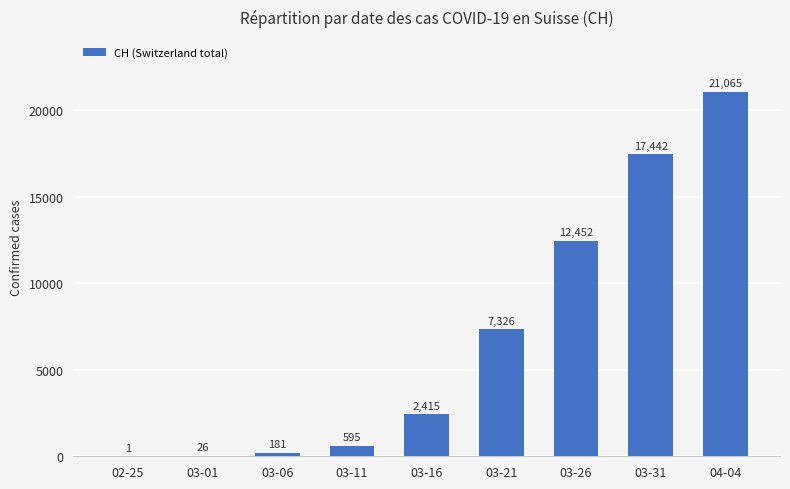

What is the maximum value shown in the chart?

21065